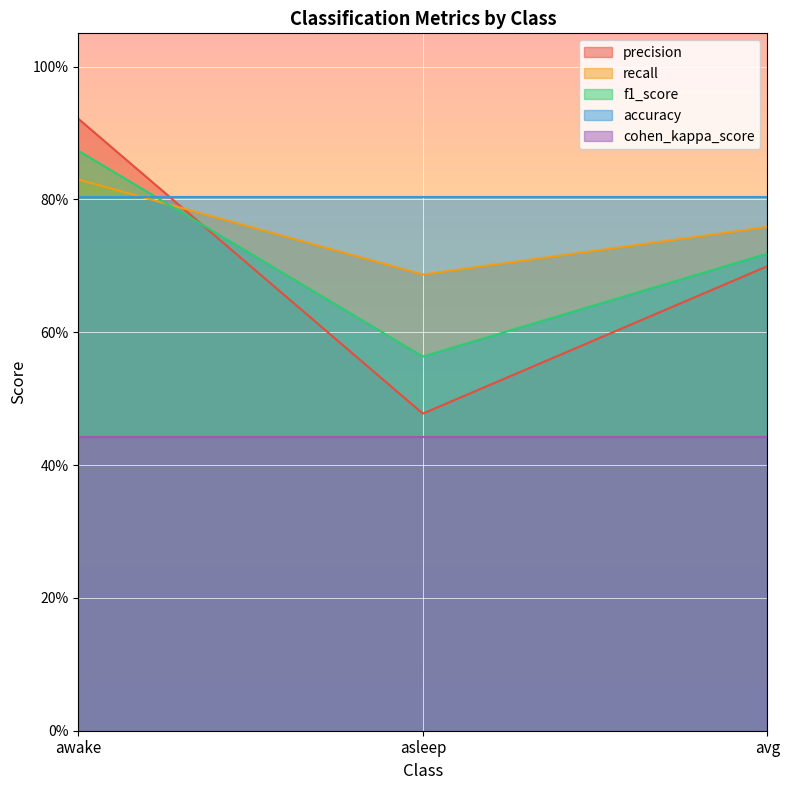

How many recall values are between 0 and 1?

3